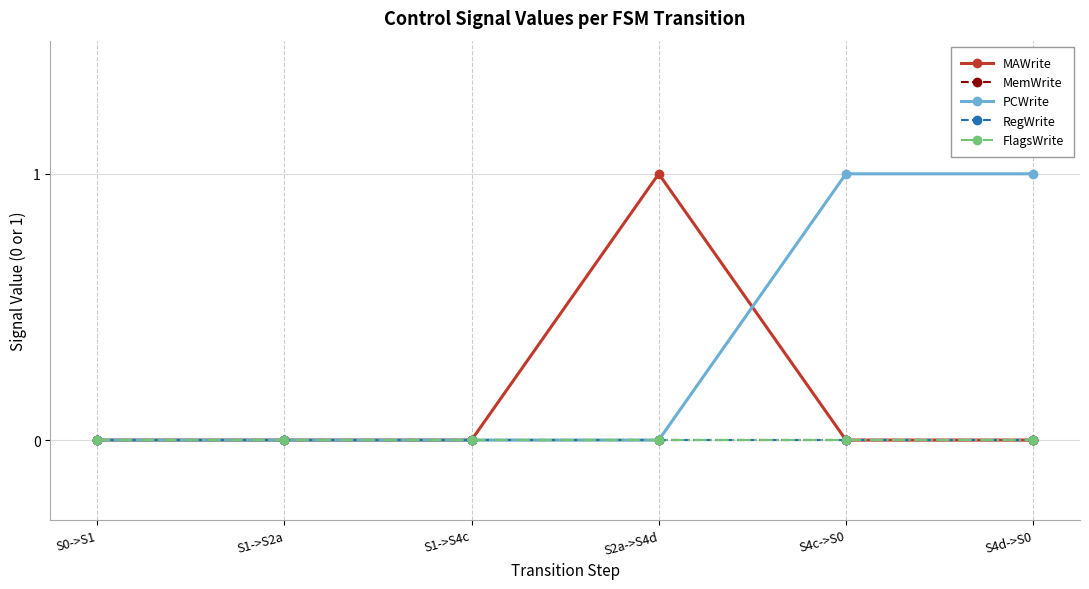

Is this an area chart (filled region under the line)?

No